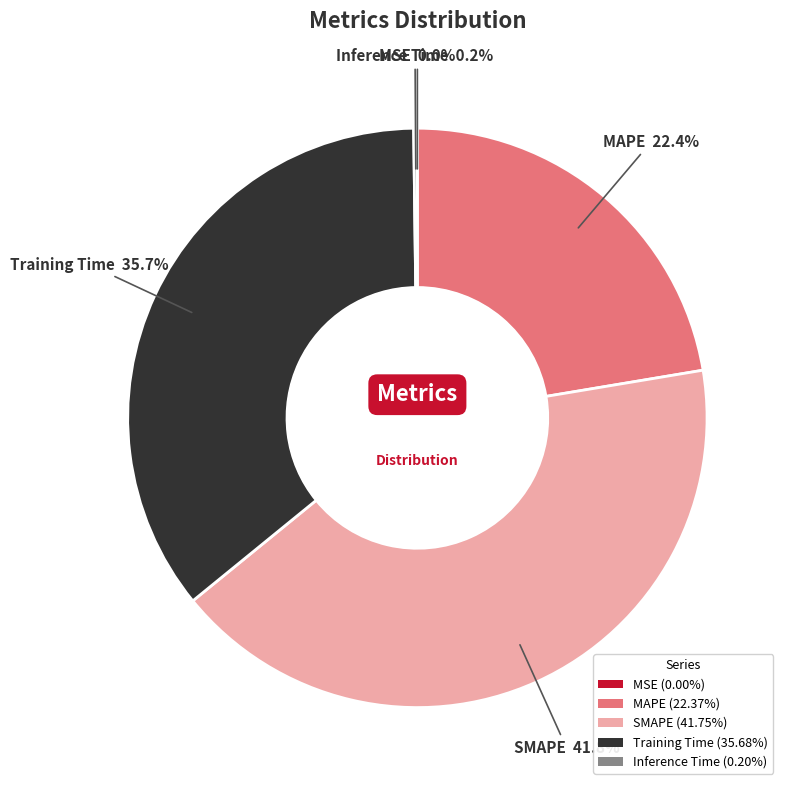

Which category has the biggest portion of the pie?

SMAPE